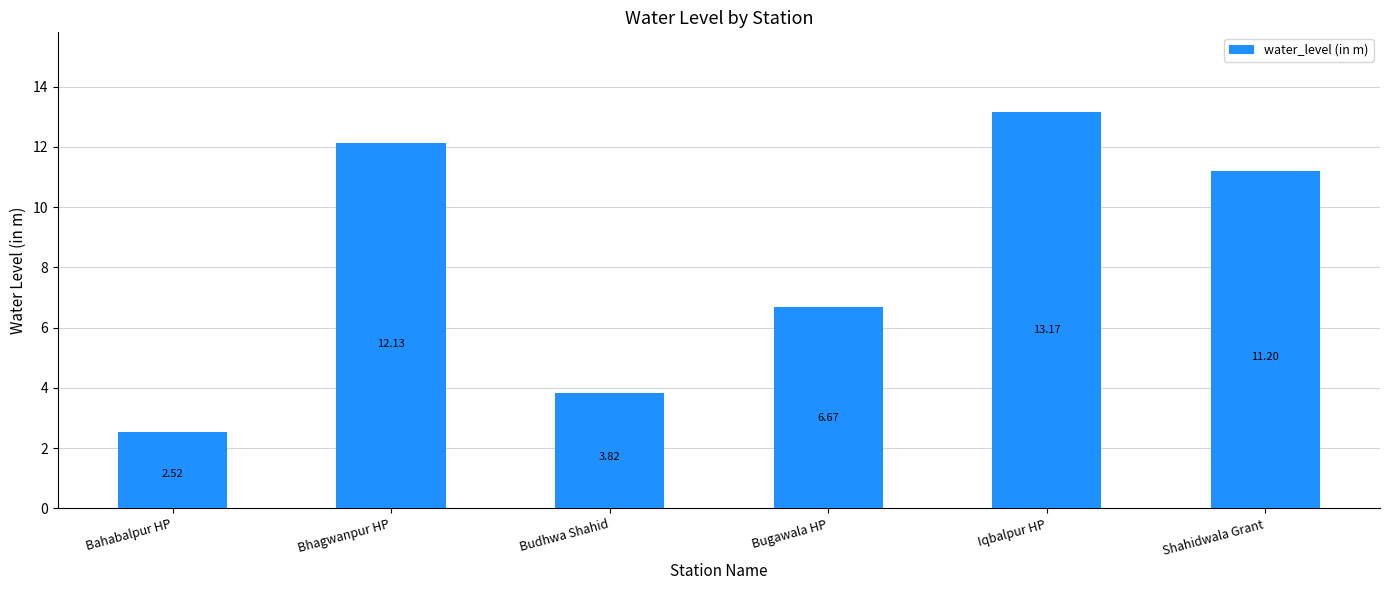

Which label corresponds to the largest value in the chart?

Iqbalpur HP